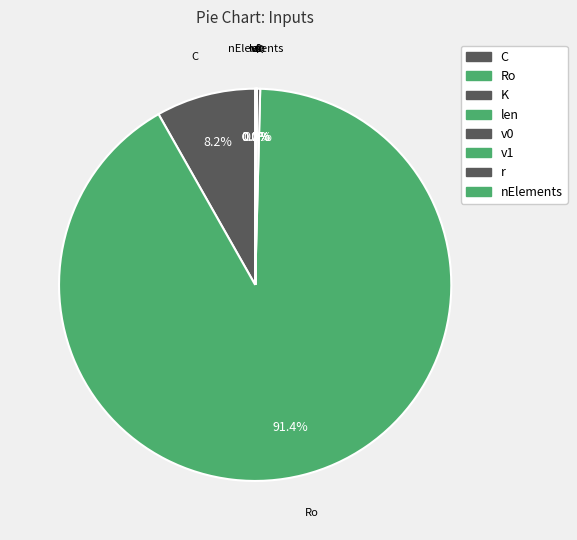

Is there a majority slice in this chart?

Yes